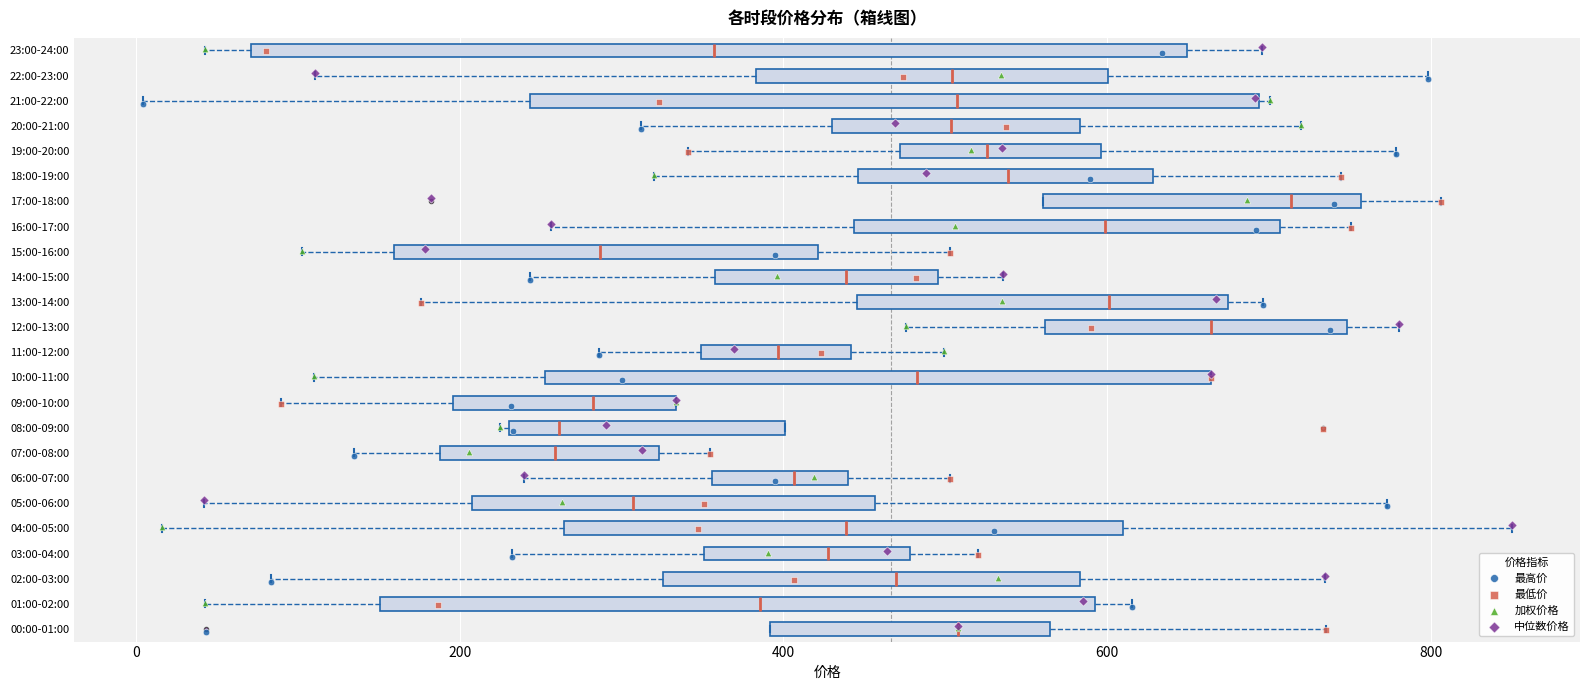

Where is the right edge of the box for 21:00-22:00 on the x-axis? The values are not printed on the chart, so give them approximately, as read against the axis.

700